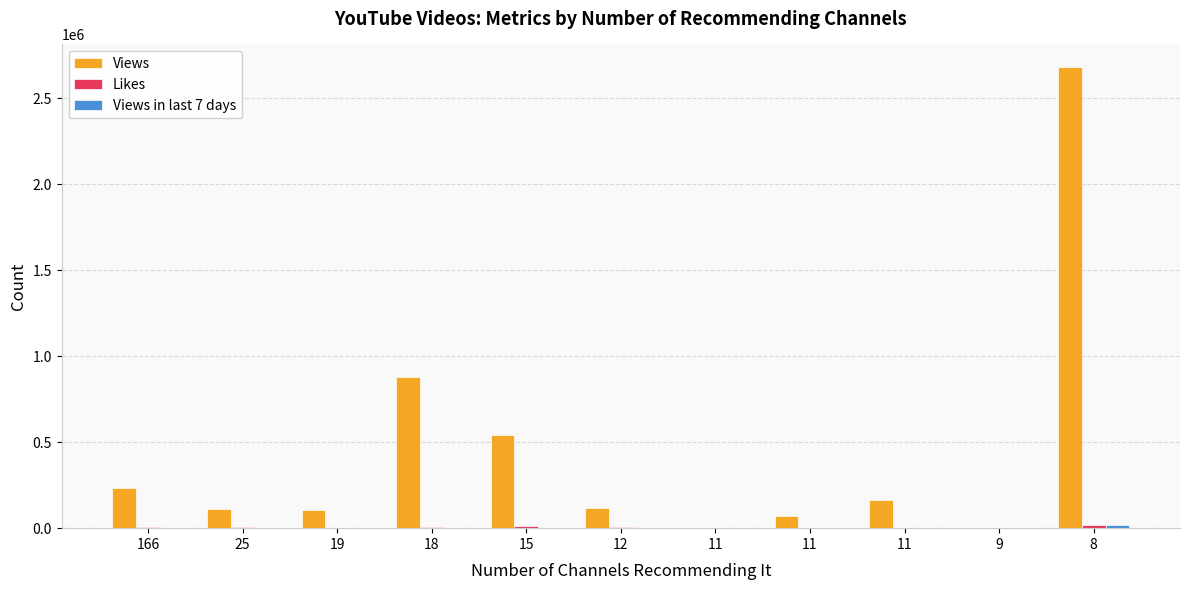

Are the bars grouped side by side (vs. stacked)?

Yes